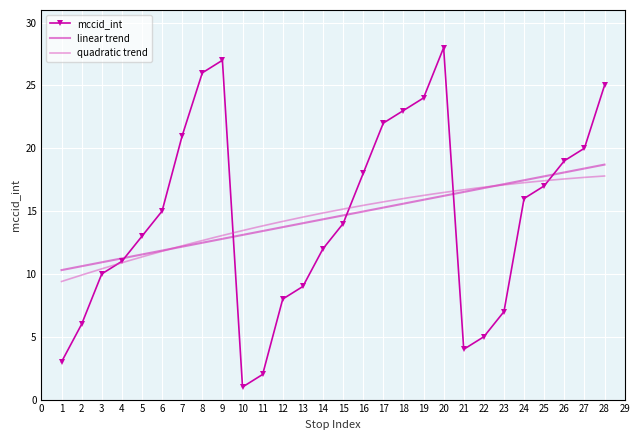

What is the difference between the second highest and second lowest values?

25